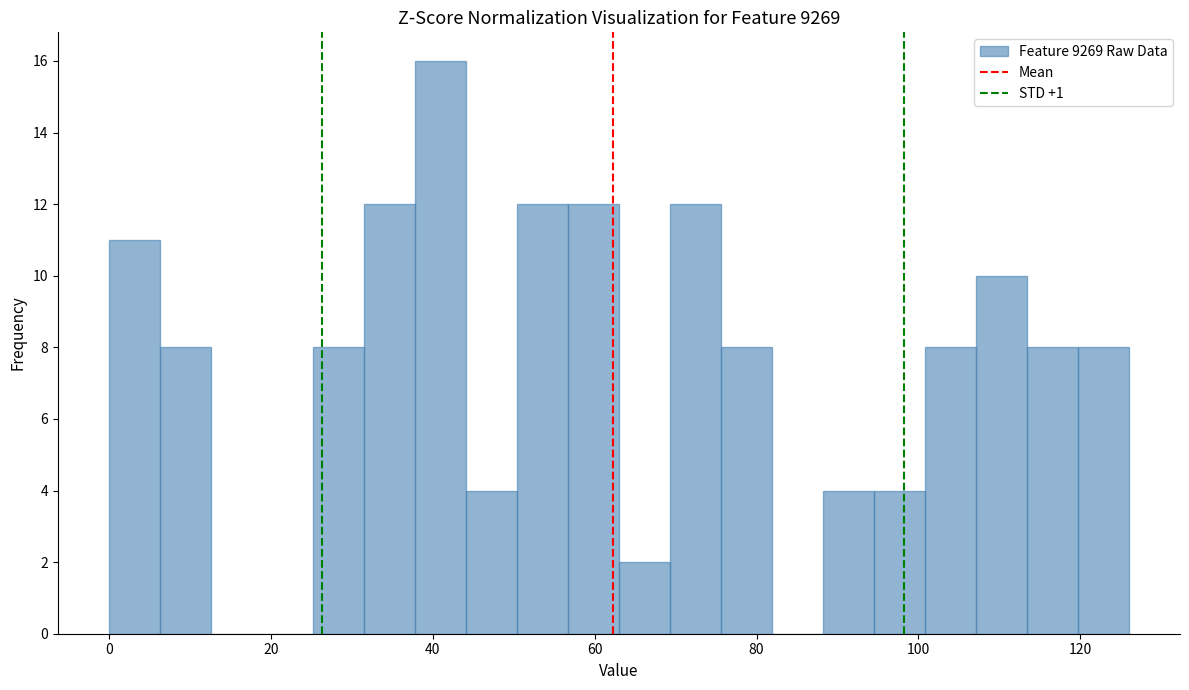

Read against the x-axis, roughly where is the centre of the tallest bar?

40